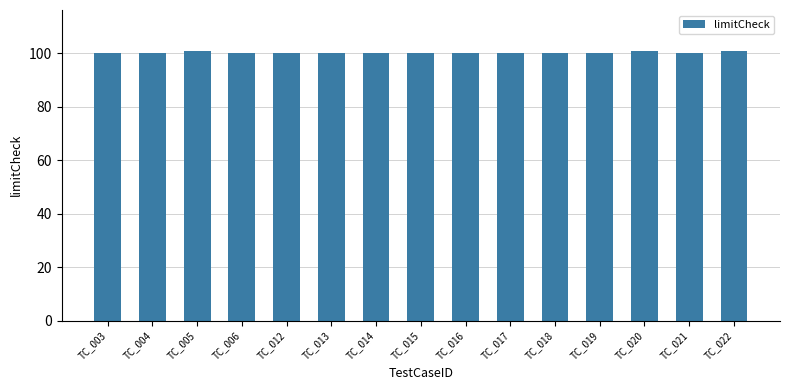

How many bars are there in total?

15